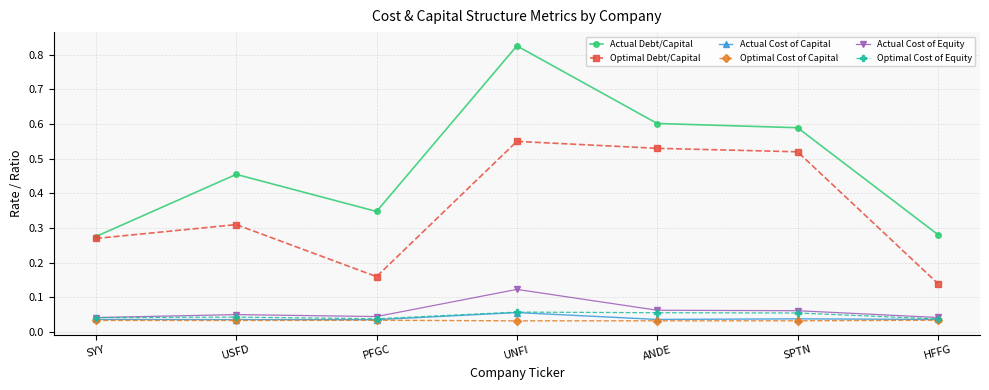

Which series has the largest range (max minus min)?

Actual Debt/Capital